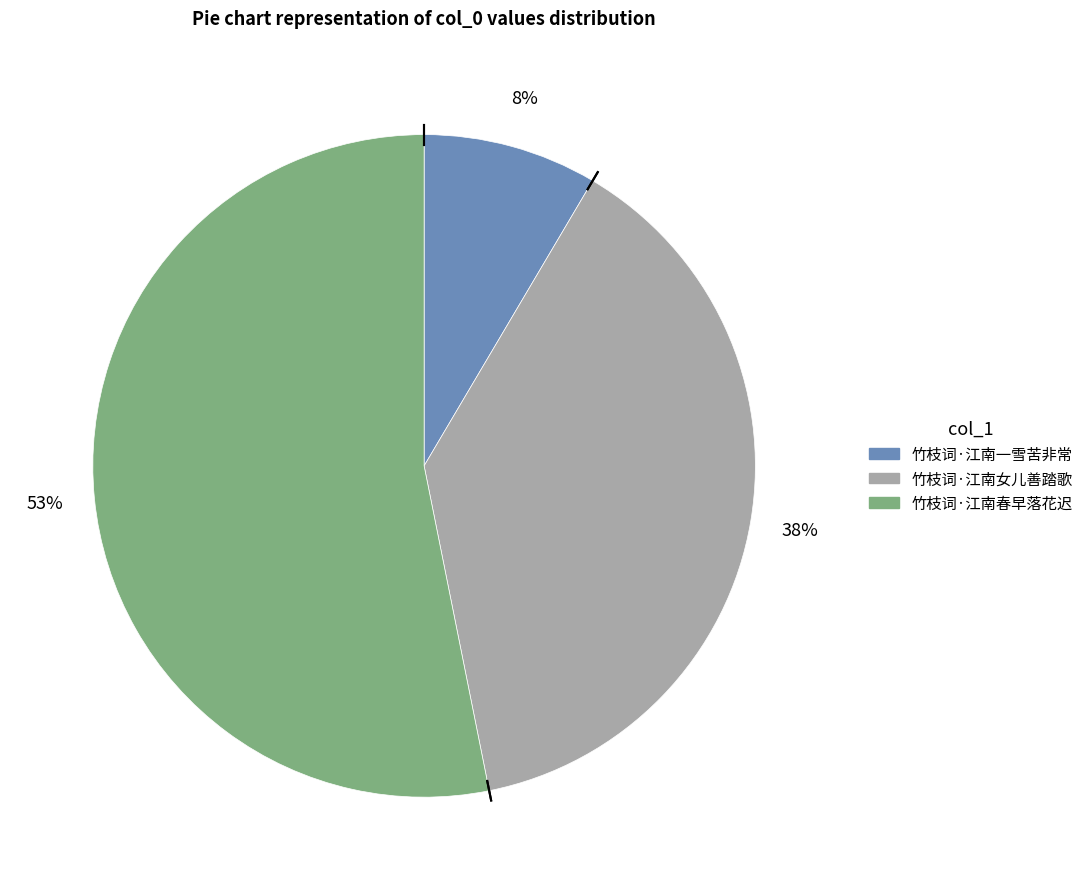

Rank the categories by value from highest to lowest.

竹枝词·江南春早落花迟, 竹枝词·江南女儿善踏歌, 竹枝词·江南一雪苦非常